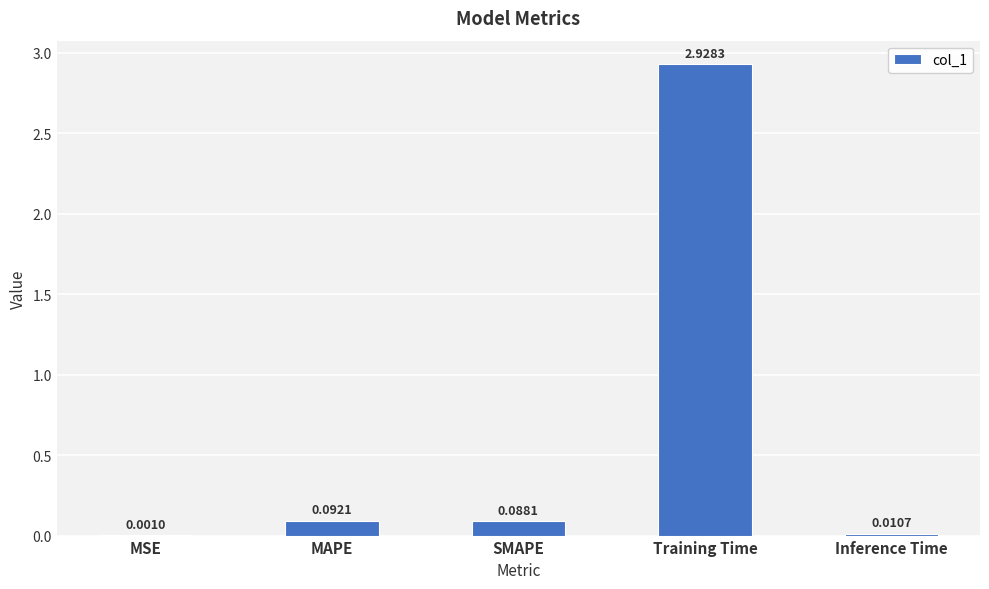

Which has a higher value, MAPE or MSE?

MAPE